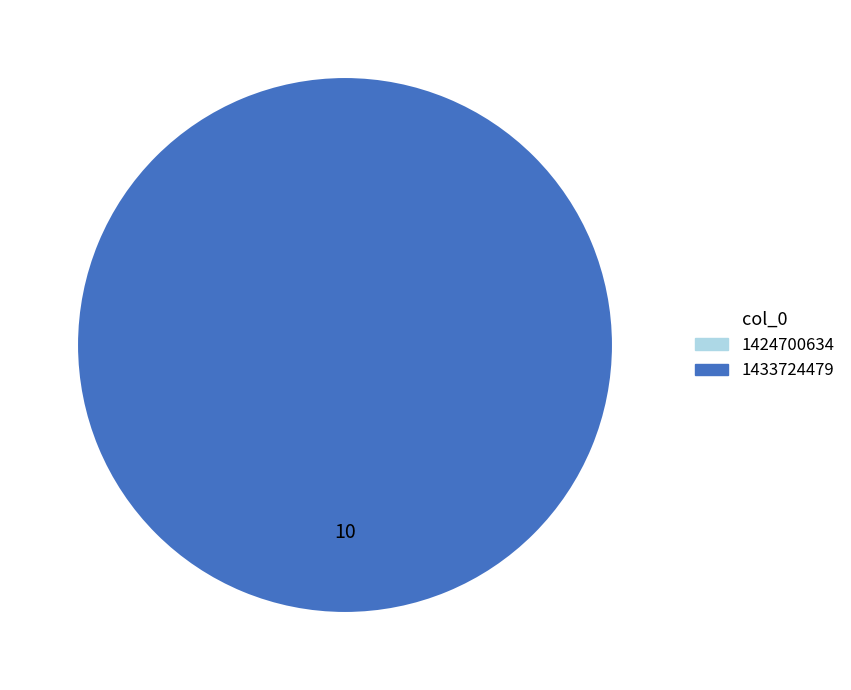

To the nearest percent, what portion does 1433724479 represent?

100%